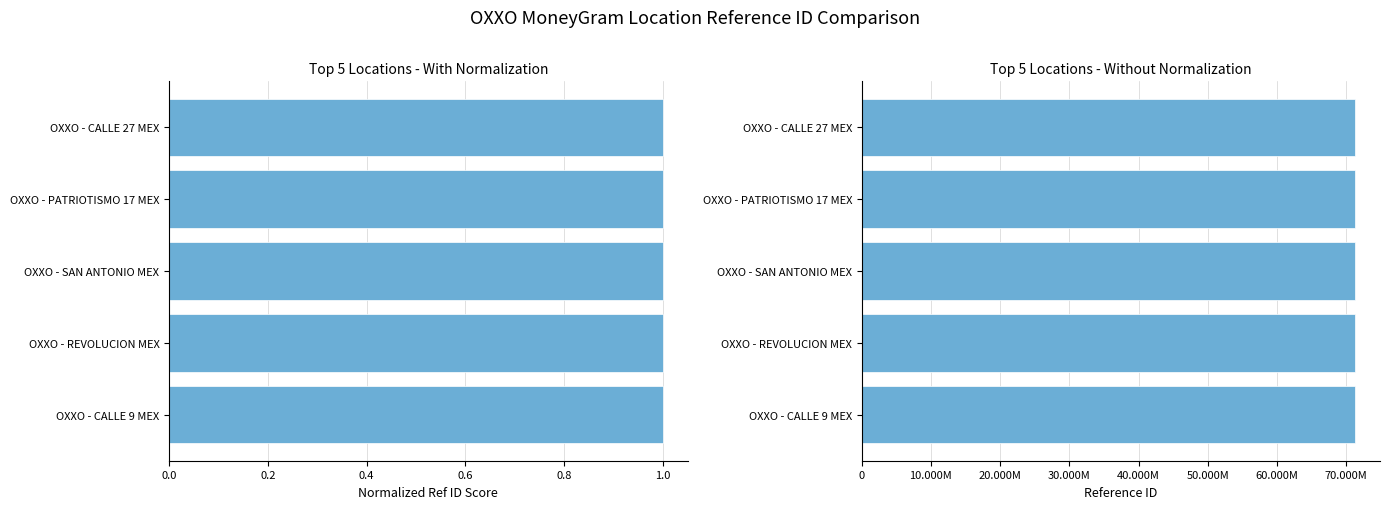

List the series in order of their peak value, lowest first.

Ref (normalized), Ref (raw)